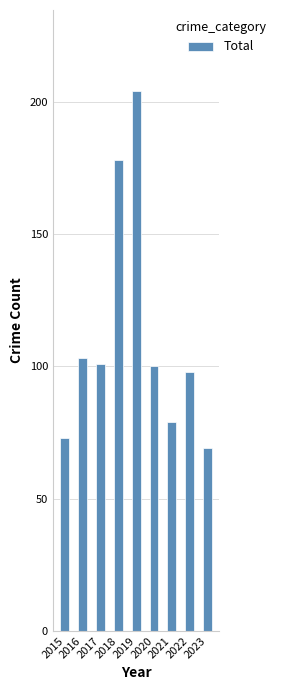

What is the minimum value shown in the chart?

69